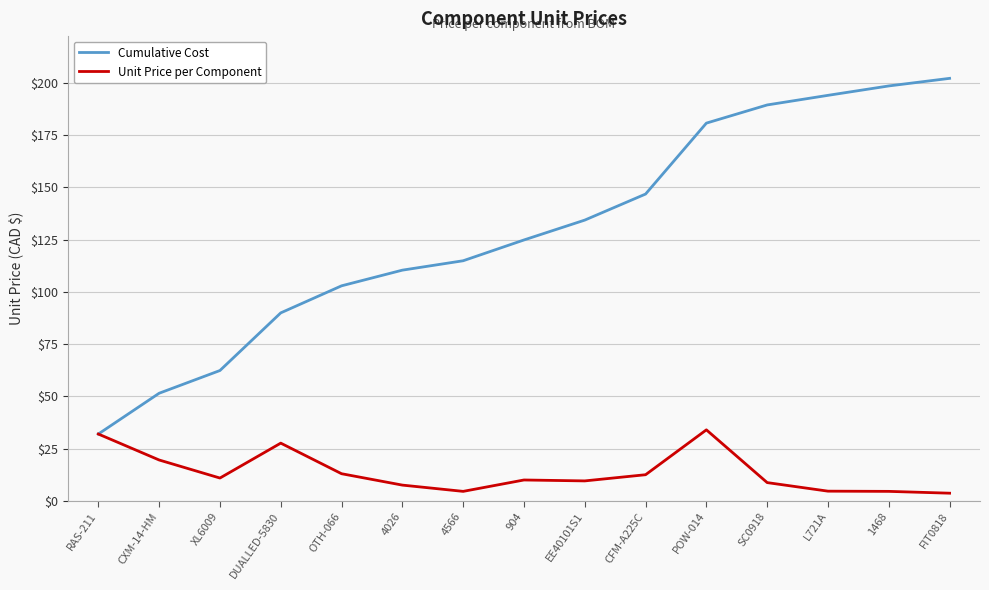

Where does the Unit Price per Component series first go above 9?

RAS-211